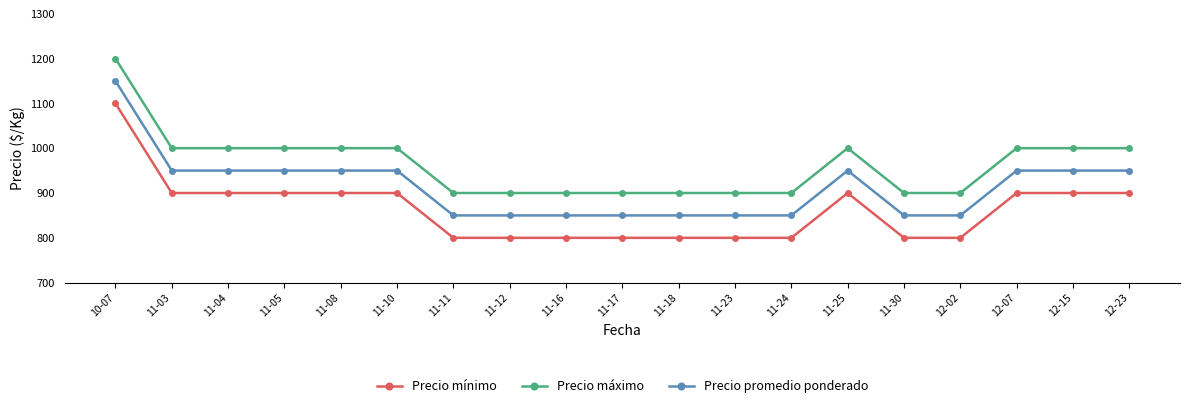

What is the difference between the highest and lowest values at 11-23?

100